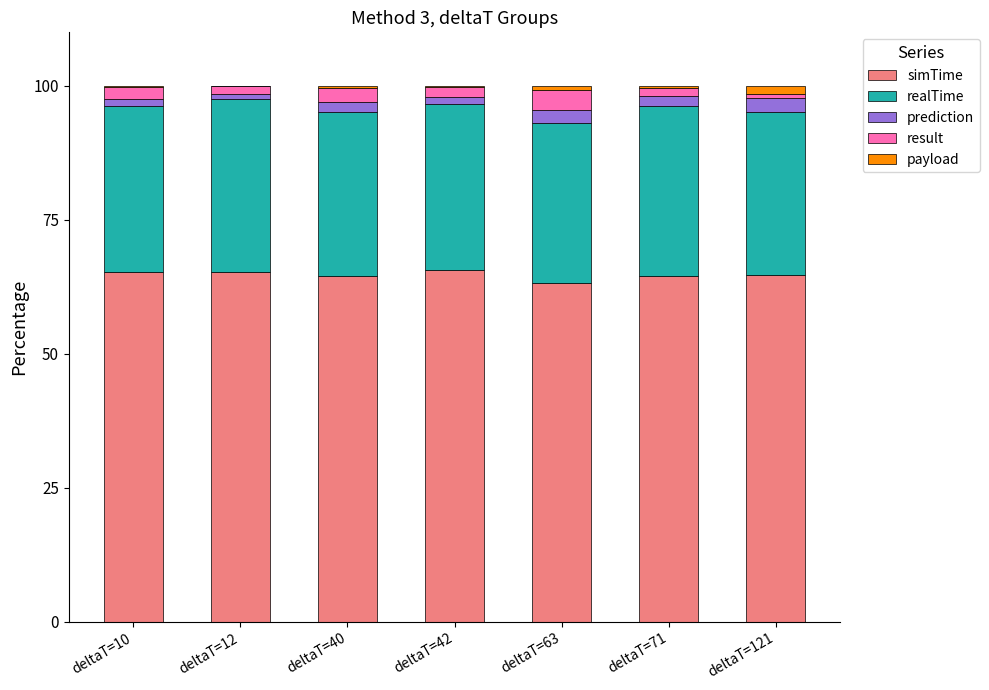

What is the highest value of the simTime series?

65.7